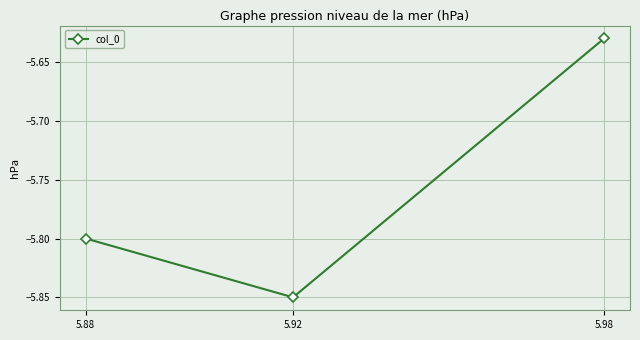

The value at 5.98 is -3.7. True or false?

False